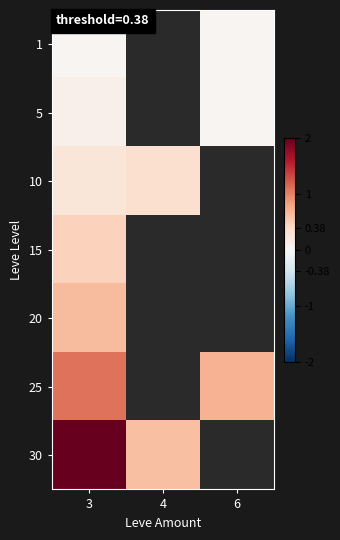

Which has a higher value, 4 or 6?

6